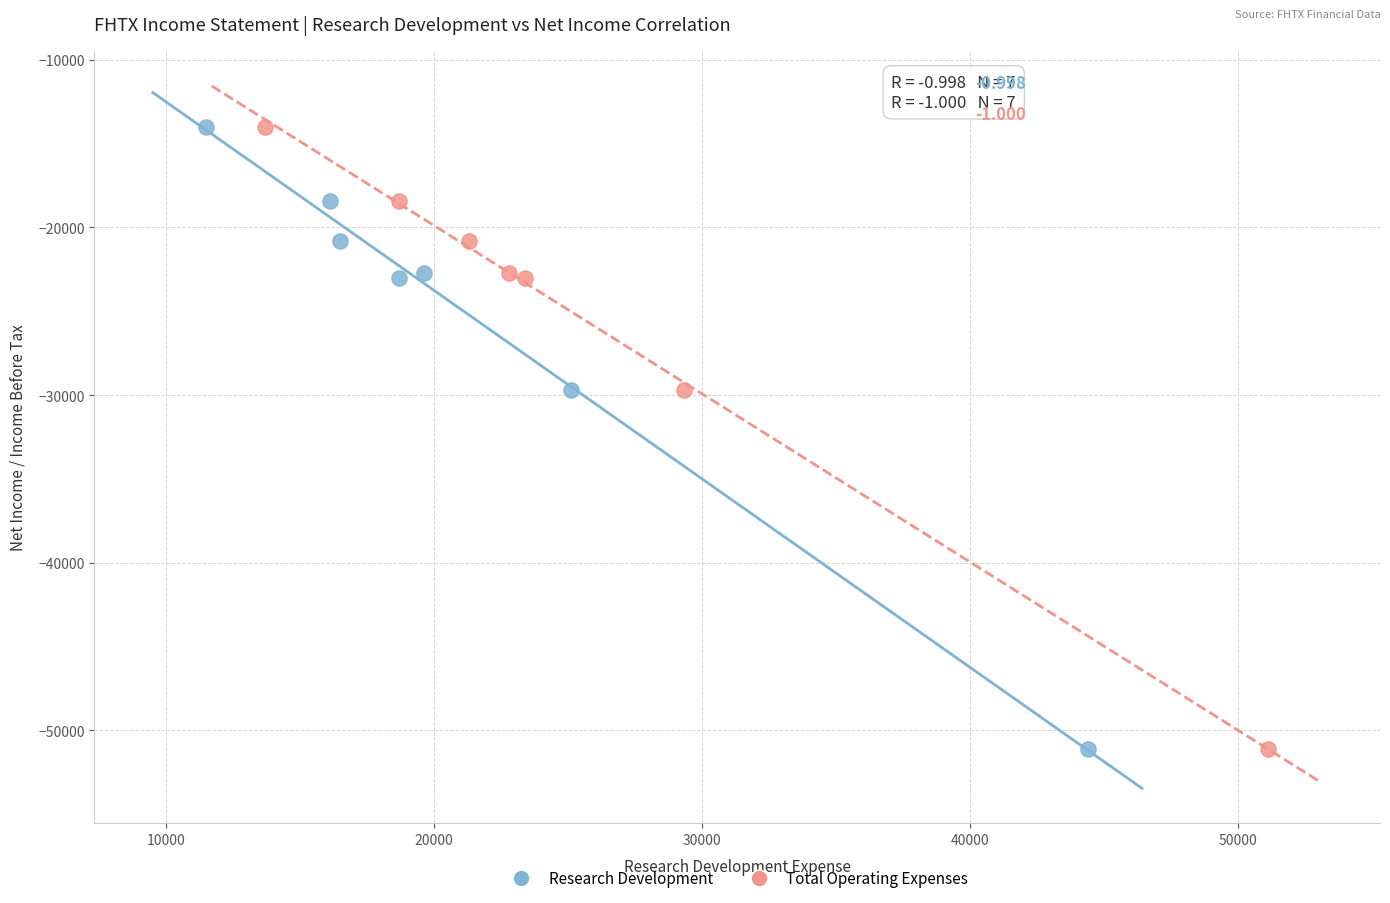

What are all the series names shown in the legend?

Research Development, Total Operating Expenses